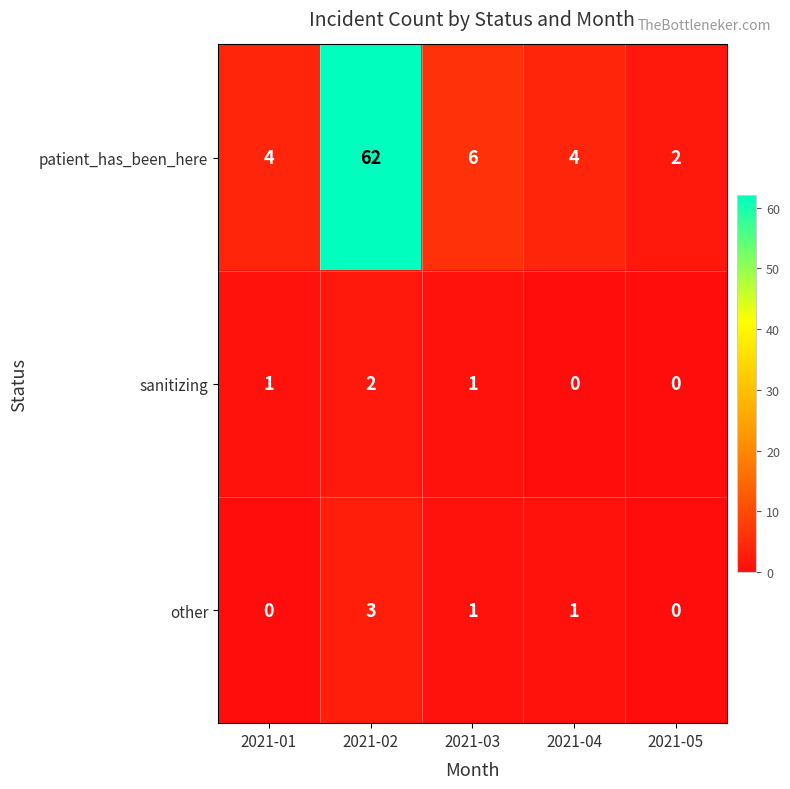

Which category has the highest value in the patient_has_been_here series?

2021-02